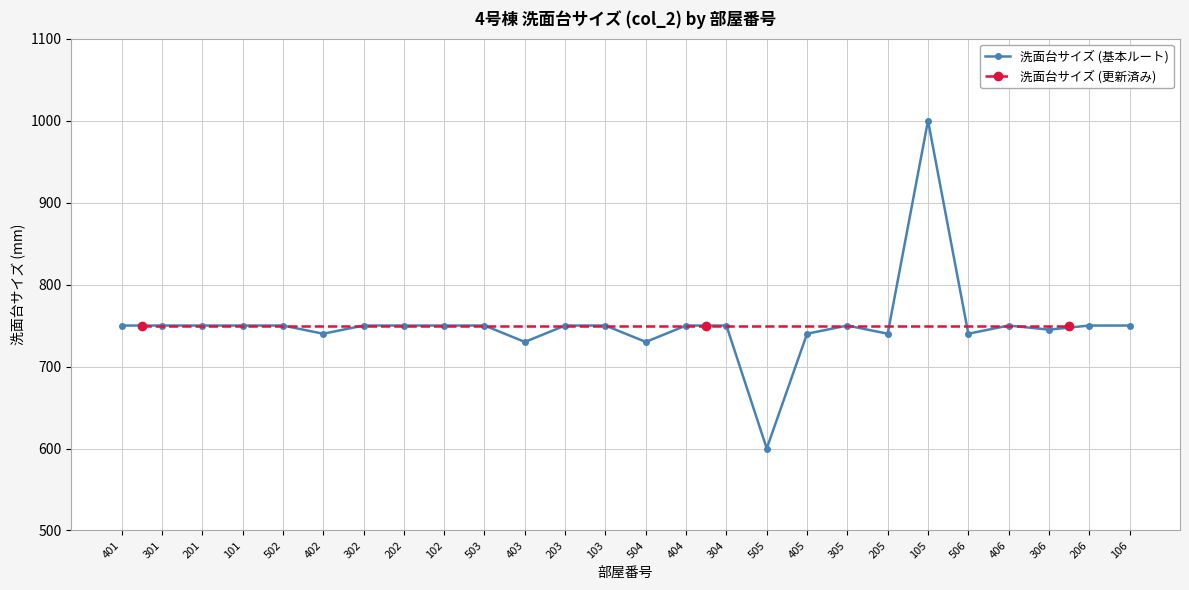

At which label does the data first exceed 750?

105